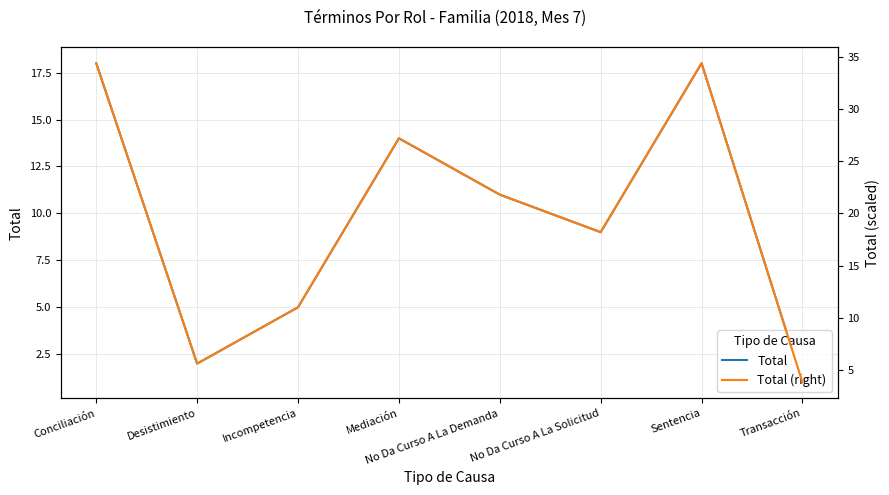

Reading left to right, what are all the values shown in this chart?

Total: 18.0	2.0	5.0	14.0	11.0	9.0	18.0	1.0
Total (right): 34.4	5.6	11.0	27.2	21.8	18.2	34.4	3.8